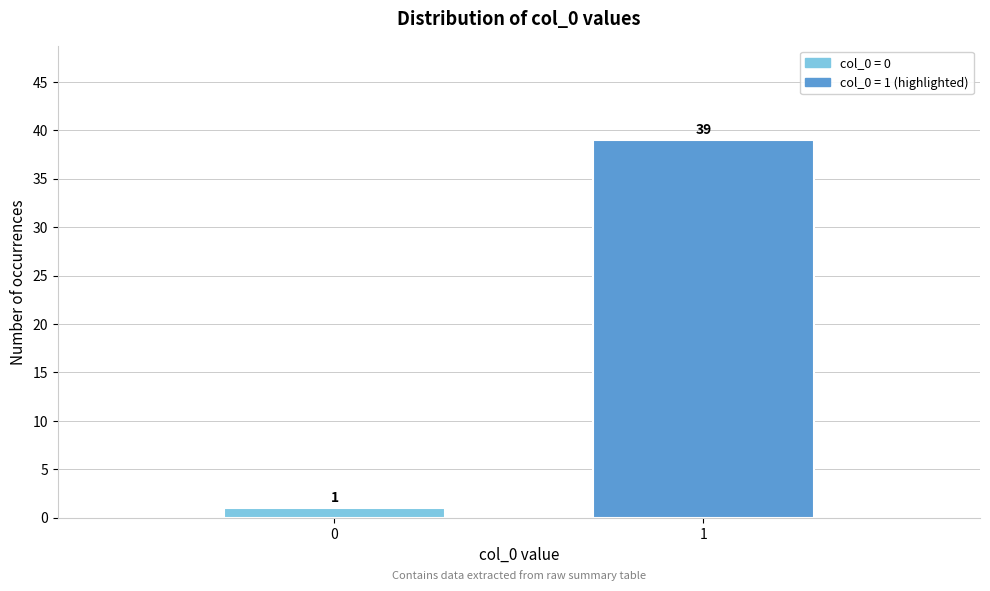

Reading right to left, list all the values displayed in this chart.

39	1